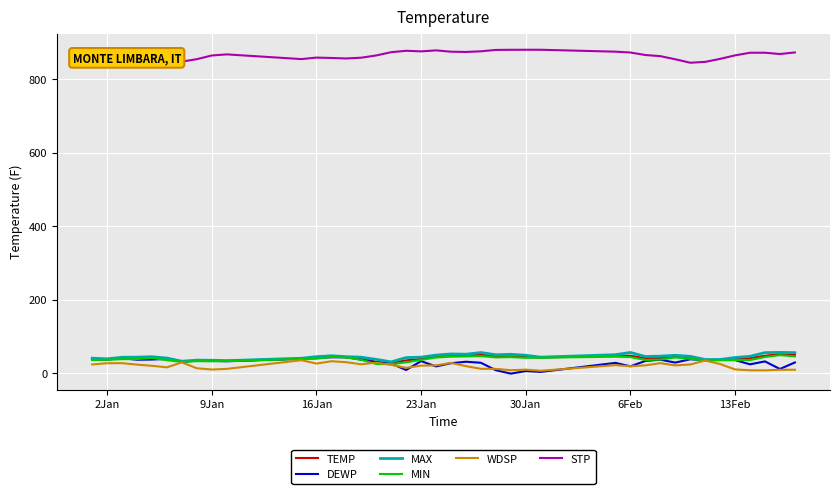

In DEWP, how many points are higher than both neighbors (excluding endpoints)?

12